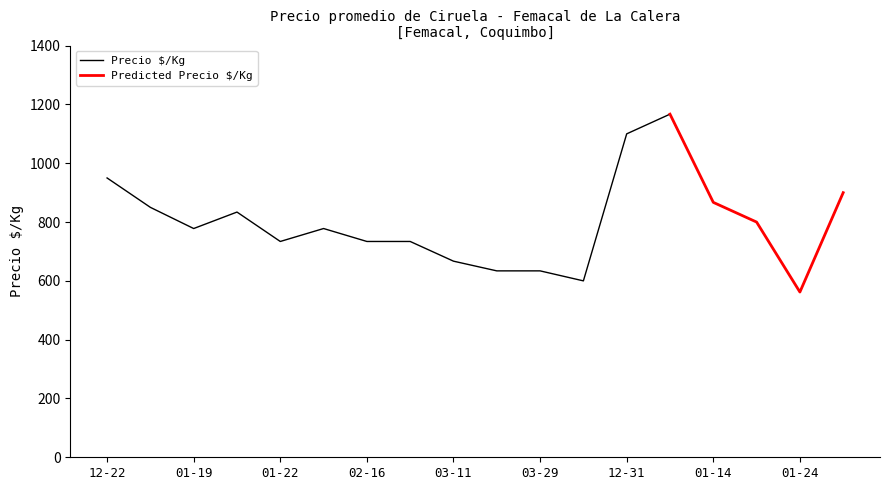

What is the highest value of the Precio $/Kg series?

1167